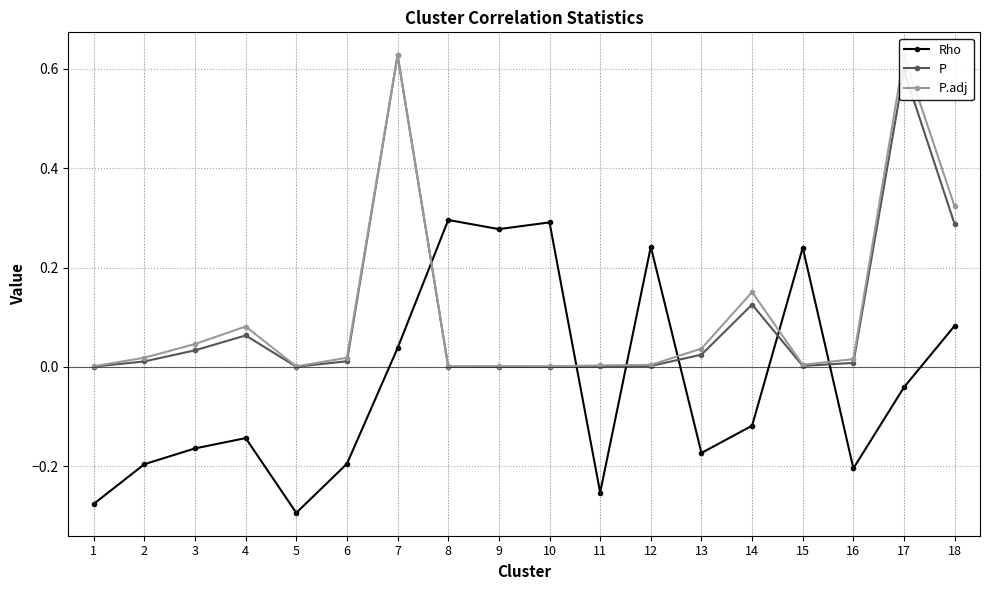

Reading right to left, list all the values displayed in this chart.

Rho: 18=0.1	17=-0.0	16=-0.2	15=0.2	14=-0.1	13=-0.2	12=0.2	11=-0.3	10=0.3	9=0.3	8=0.3	7=0.0	6=-0.2	5=-0.3	4=-0.1	3=-0.2	2=-0.2	1=-0.3
P: 18=0.3	17=0.6	16=0.0	15=0.0	14=0.1	13=0.0	12=0.0	11=0.0	10=0.0	9=0.0	8=0.0	7=0.6	6=0.0	5=0.0	4=0.1	3=0.0	2=0.0	1=0.0
P.adj: 18=0.3	17=0.6	16=0.0	15=0.0	14=0.2	13=0.0	12=0.0	11=0.0	10=0.0	9=0.0	8=0.0	7=0.6	6=0.0	5=0.0	4=0.1	3=0.0	2=0.0	1=0.0